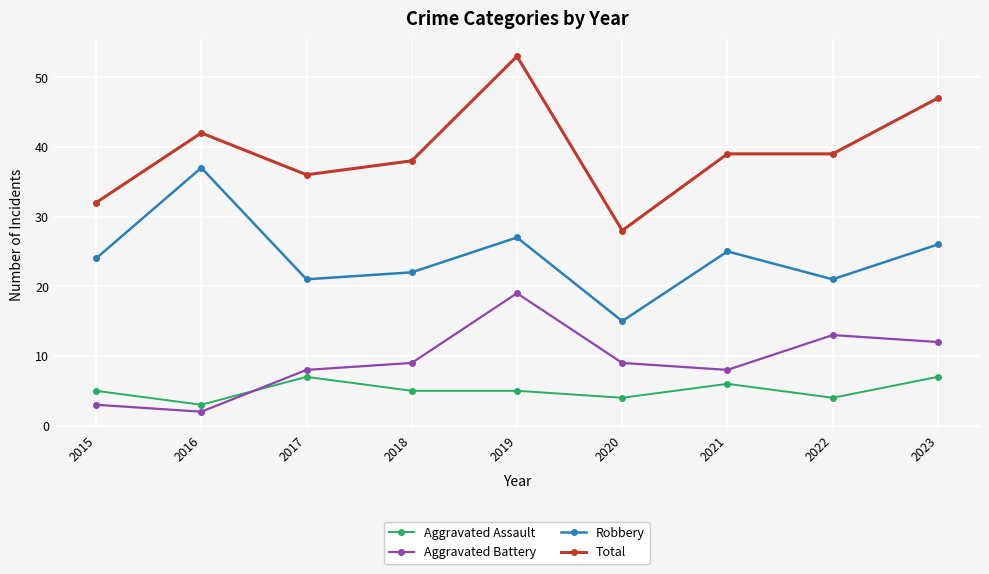

At which category is the sum across all series the highest?

2019